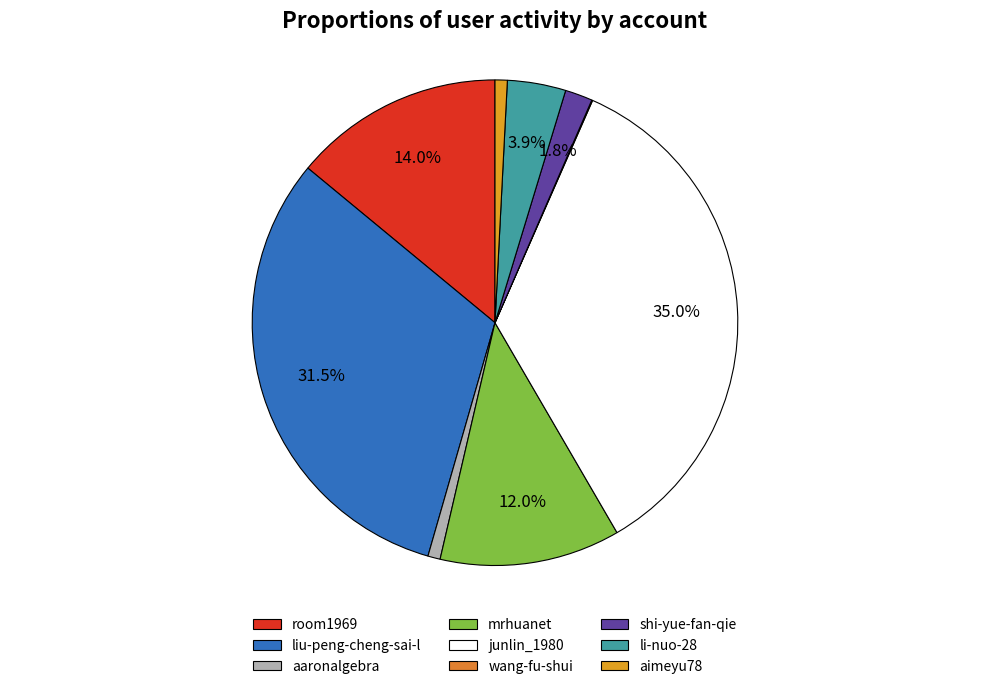

Is mrhuanet the majority of the pie?

No